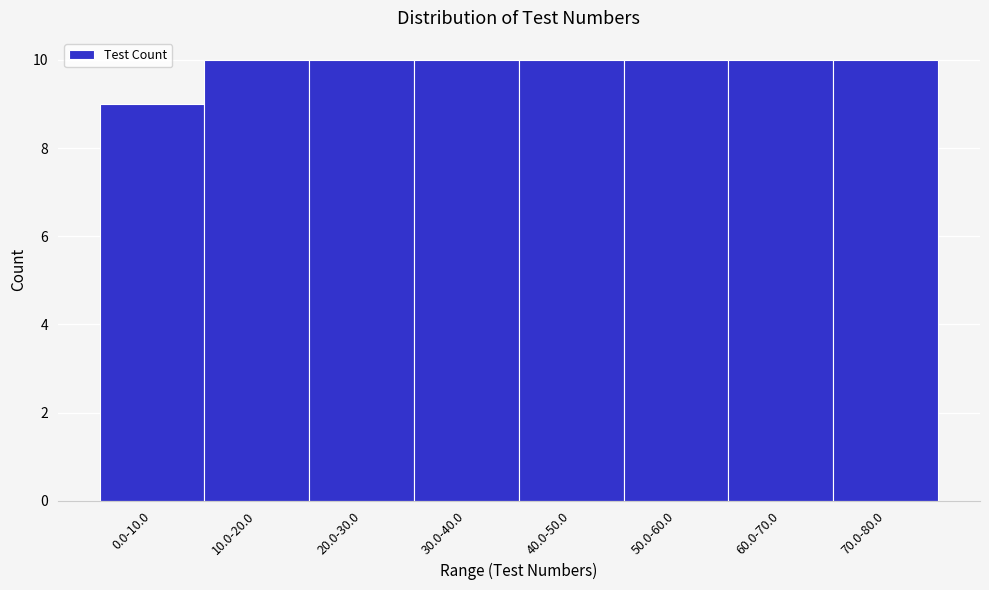

Reading left to right, transcribe all the data shown in this chart.

0.0-10.0=9	10.0-20.0=10	20.0-30.0=10	30.0-40.0=10	40.0-50.0=10	50.0-60.0=10	60.0-70.0=10	70.0-80.0=10